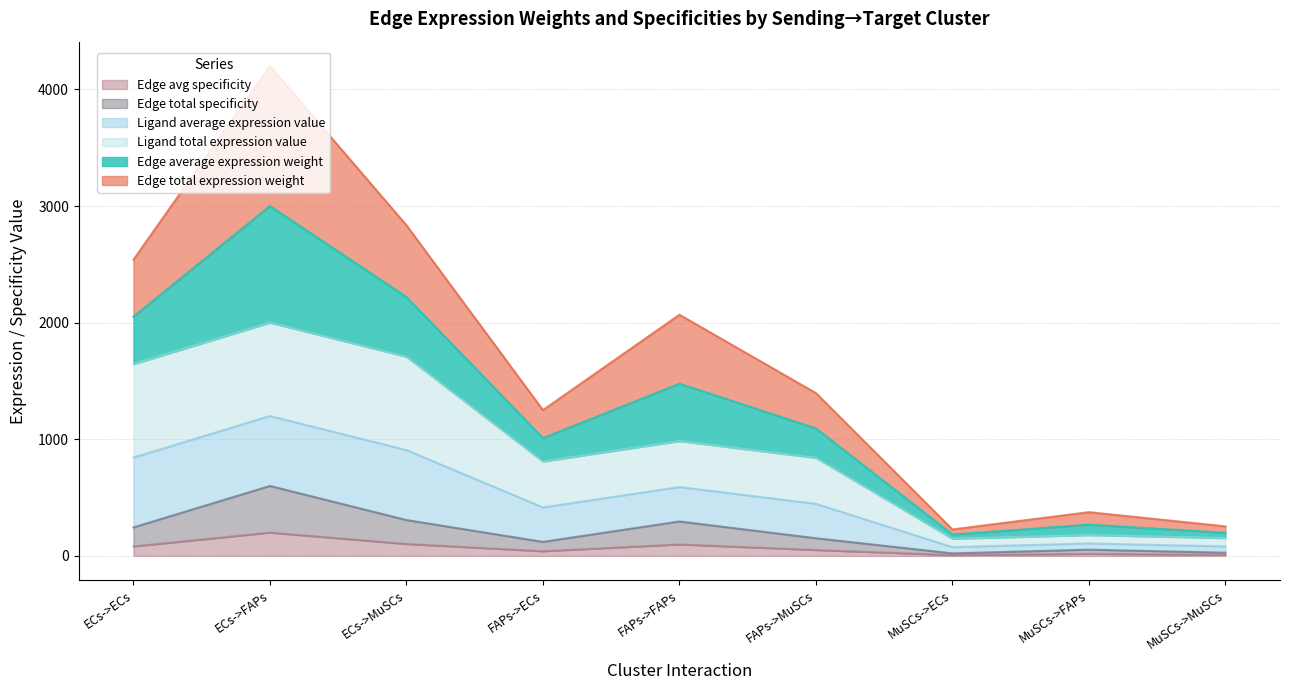

At which category is the sum across all series the highest?

ECs->FAPs